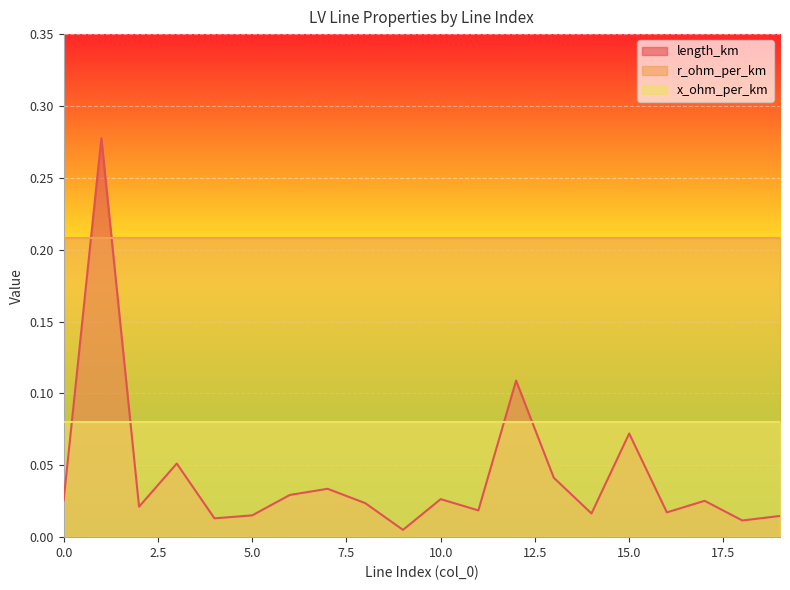

At which category does the chart reach its minimum across all series?

9